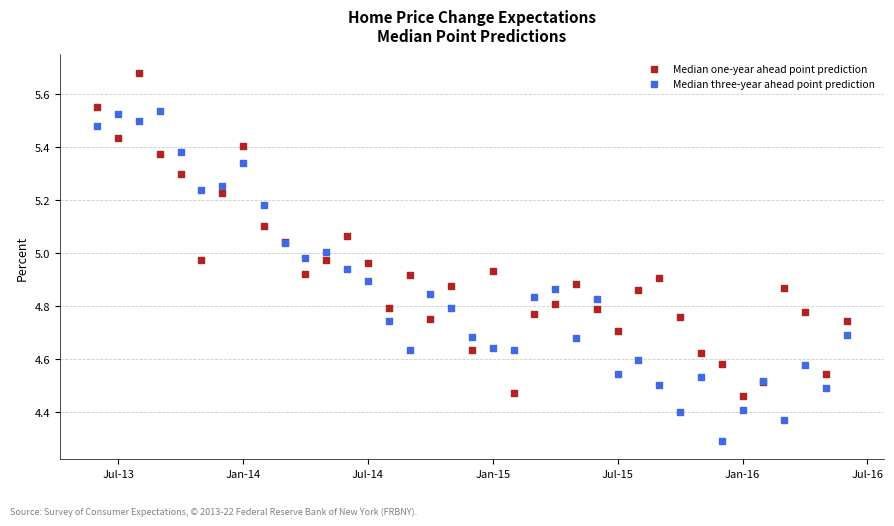

Which series reaches the minimum Y coordinate?

Median three-year ahead point prediction